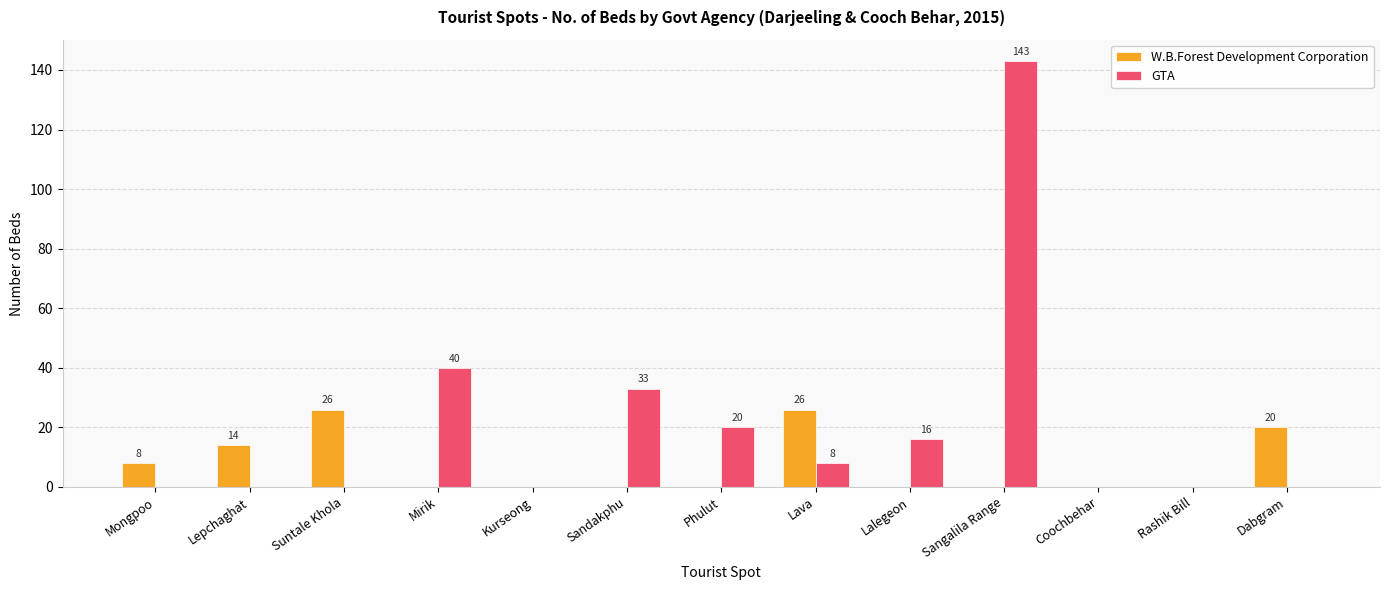

Reading right to left, list all the values displayed in this chart.

W.B.Forest Development Corporation: Dabgram=20	Rashik Bill=0	Coochbehar=0	Sangalila Range=0	Lalegeon=0	Lava=26	Phulut=0	Sandakphu=0	Kurseong=0	Mirik=0	Suntale Khola=26	Lepchaghat=14	Mongpoo=8
GTA: Dabgram=0	Rashik Bill=0	Coochbehar=0	Sangalila Range=143	Lalegeon=16	Lava=8	Phulut=20	Sandakphu=33	Kurseong=0	Mirik=40	Suntale Khola=0	Lepchaghat=0	Mongpoo=0